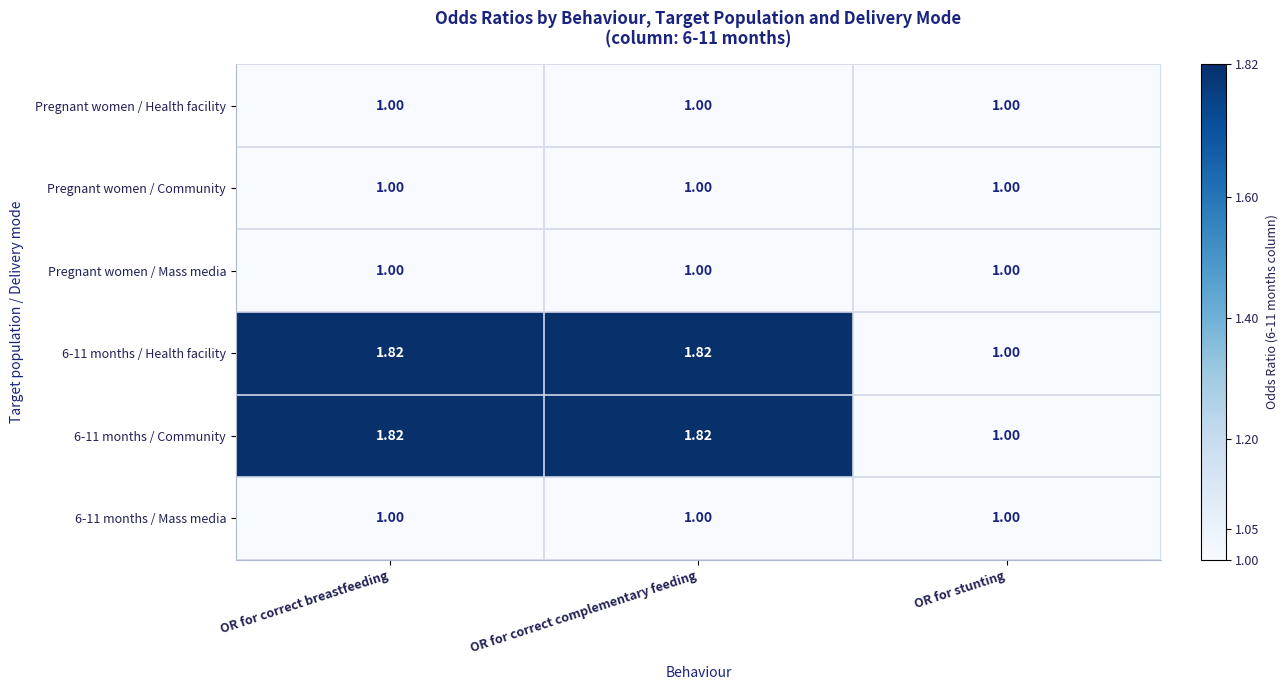

Where is 6-11 months / Health facility nearest to the value 1?

OR for stunting